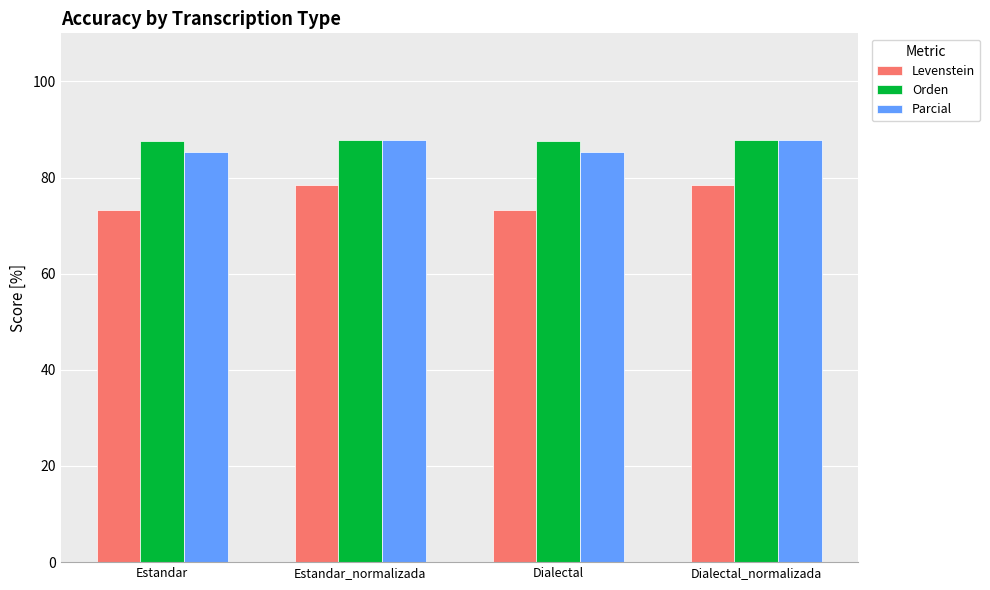

What is the maximum value shown in the chart?

87.9